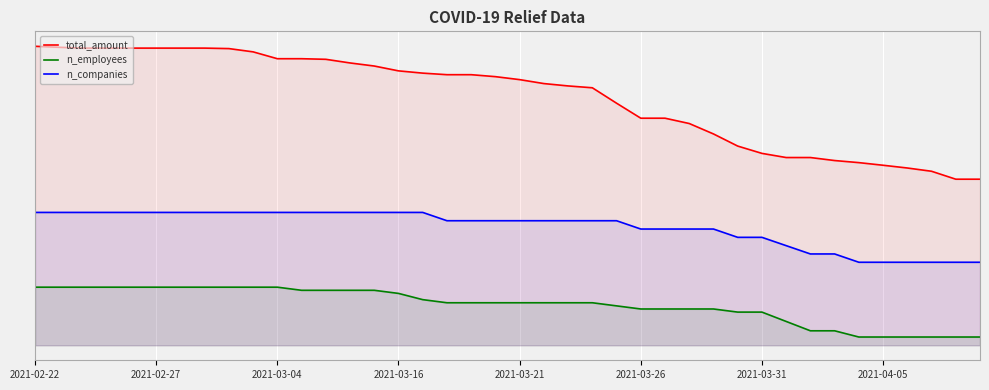

Rank the series by their average value, from highest to lowest.

total_amount, n_companies, n_employees